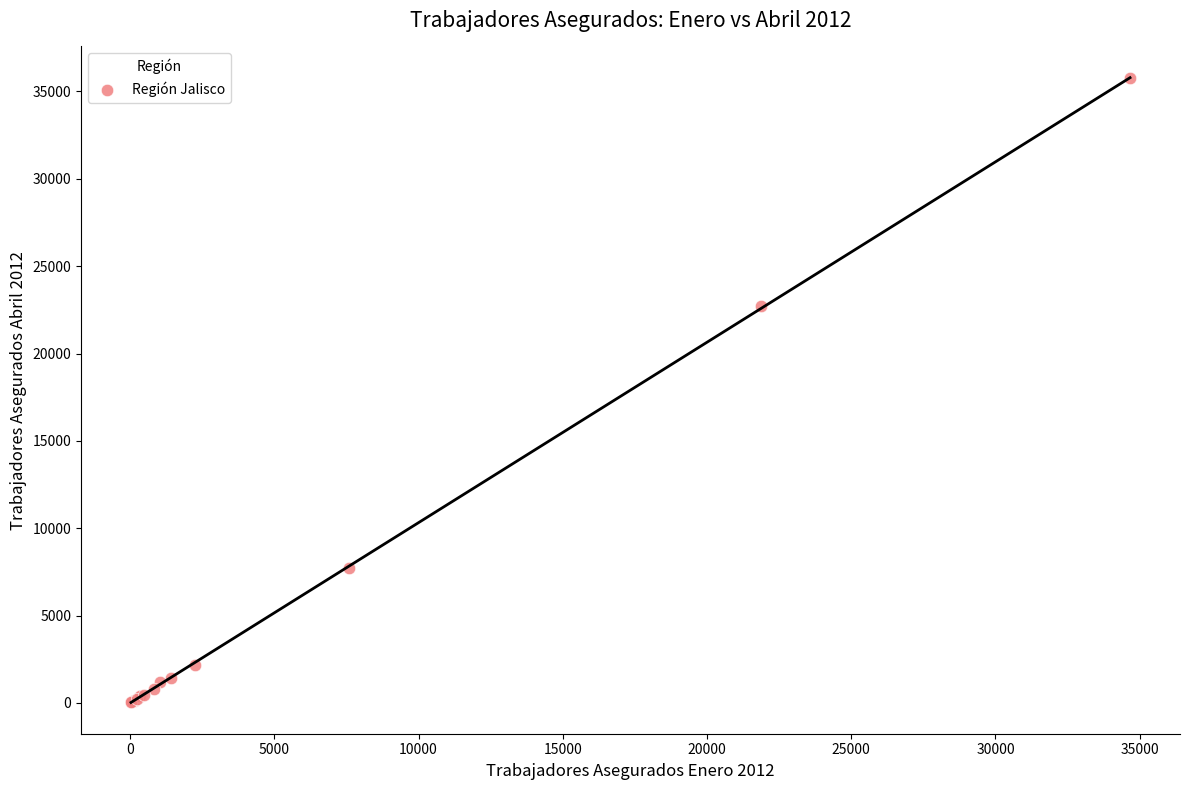

What Y value in the scatter plot is closest to 17889?

22695